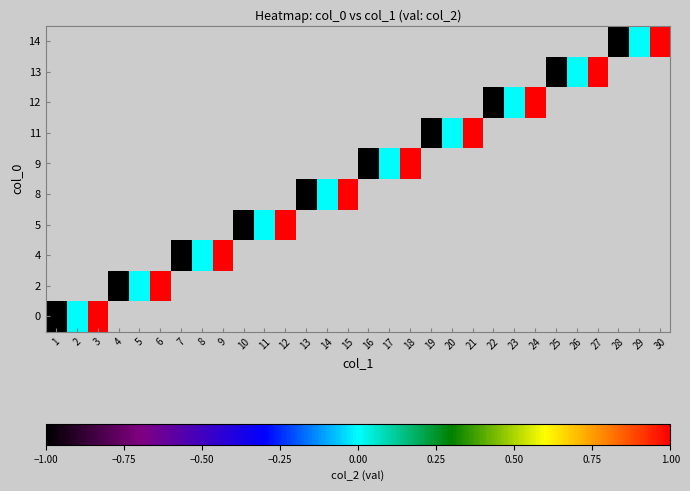

At how many categories does at least one series exceed 0?

10